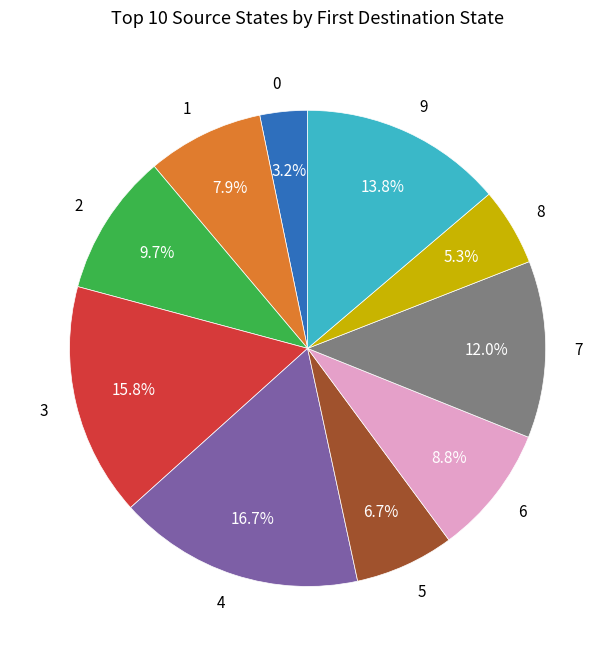

To the nearest percent, what is the difference between the 5 and 3 slice percentages?

9%